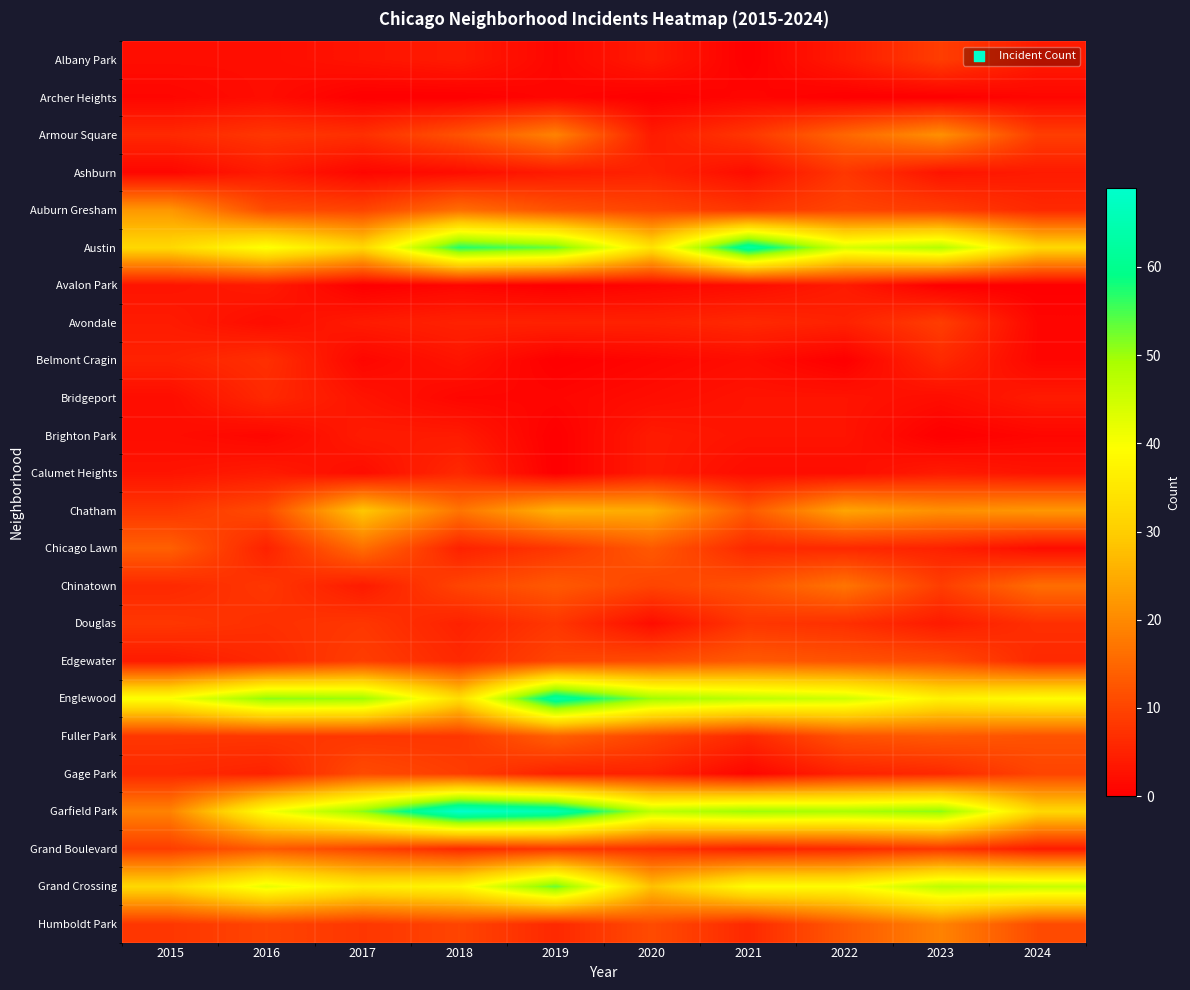

List the series in order of their peak value, lowest first.

Archer Heights, Avalon Park, Brighton Park, Bridgeport, Calumet Heights, Belmont Cragin, Ashburn, Douglas, Albany Park, Avondale, Gage Park, Edgewater, Grand Boulevard, Fuller Park, Chicago Lawn, Chinatown, Humboldt Park, Armour Square, Auburn Gresham, Chatham, Grand Crossing, Austin, Englewood, Garfield Park